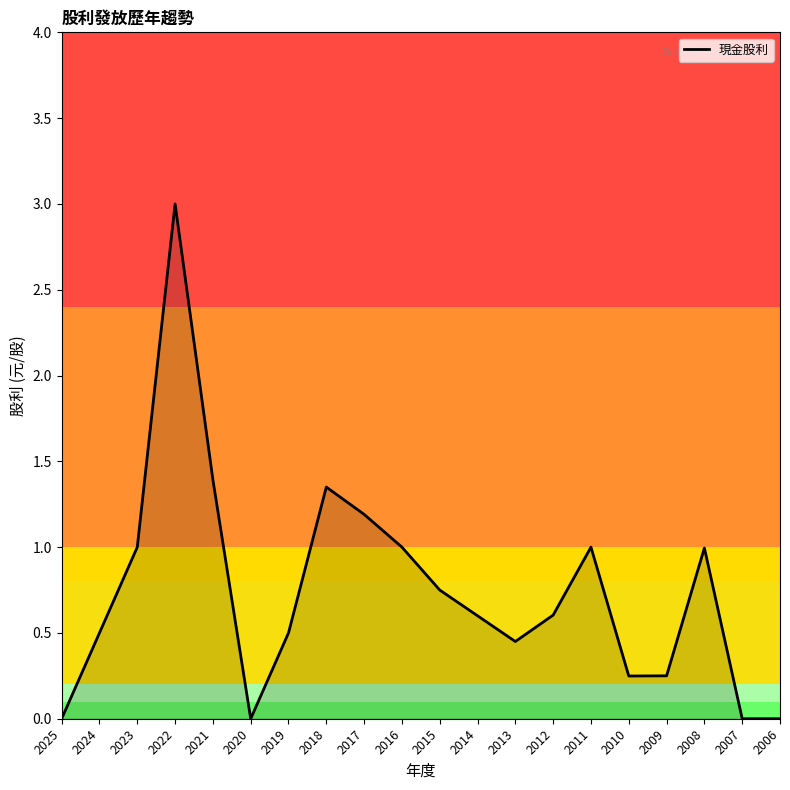

What is the difference between the values at 2018 and 2017?

0.2